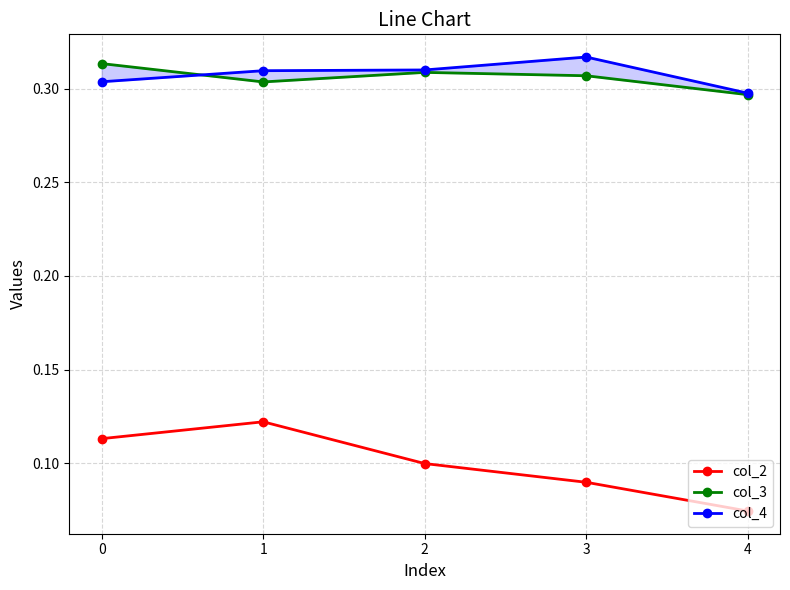

Is the value of col_2 at 3 greater than the value of col_4 at 3?

No